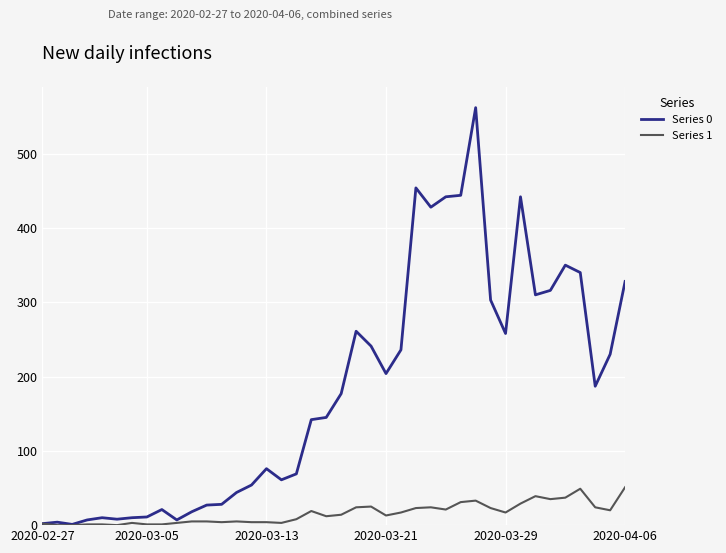

Which series has the largest total across all categories?

Series 0